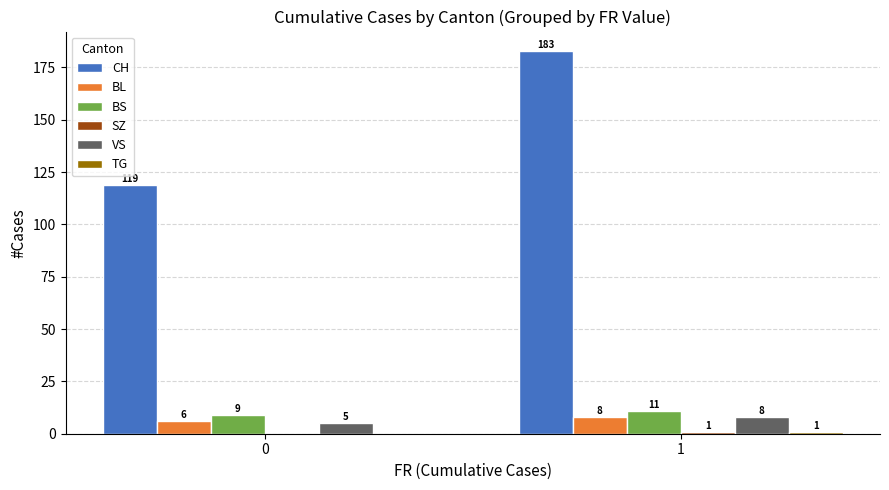

What value does the VS series have at 1?

8